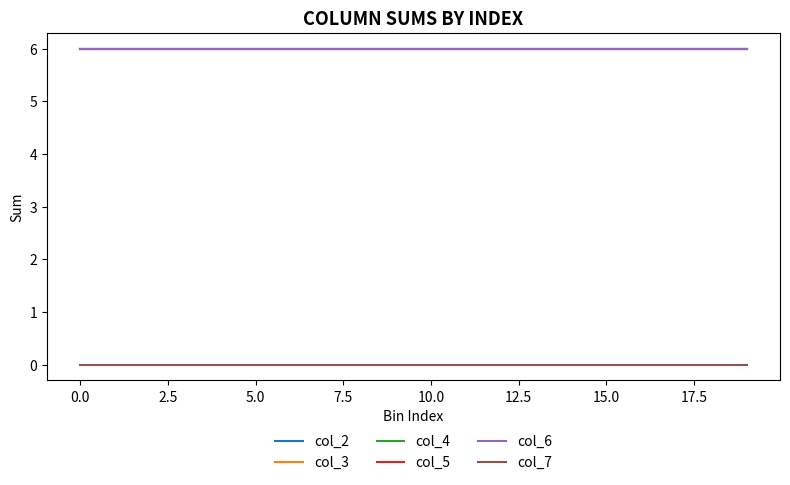

Does the chart display data point markers on the line(s)?

No